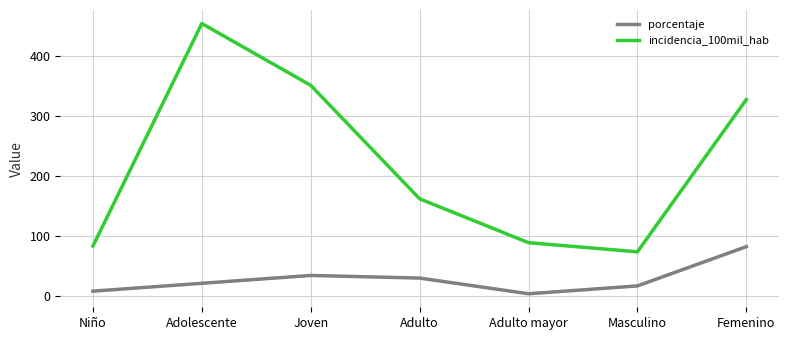

Which series has the largest total across all categories?

incidencia_100mil_hab